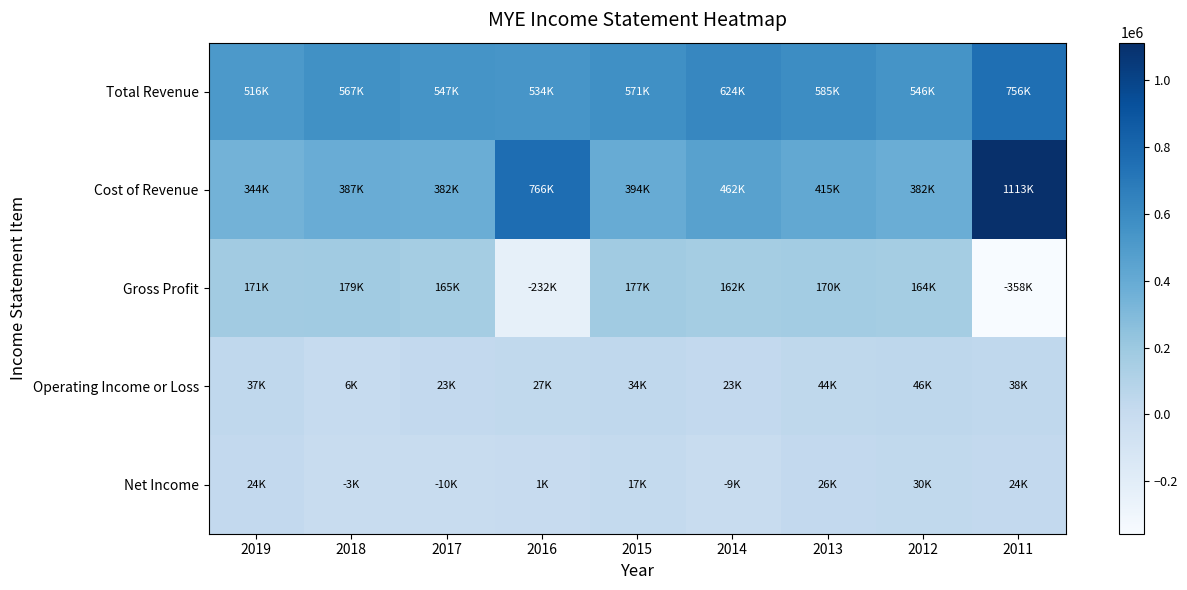

Rank the series by their maximum value, from highest to lowest.

Cost of Revenue, Total Revenue, Gross Profit, Operating Income or Loss, Net Income